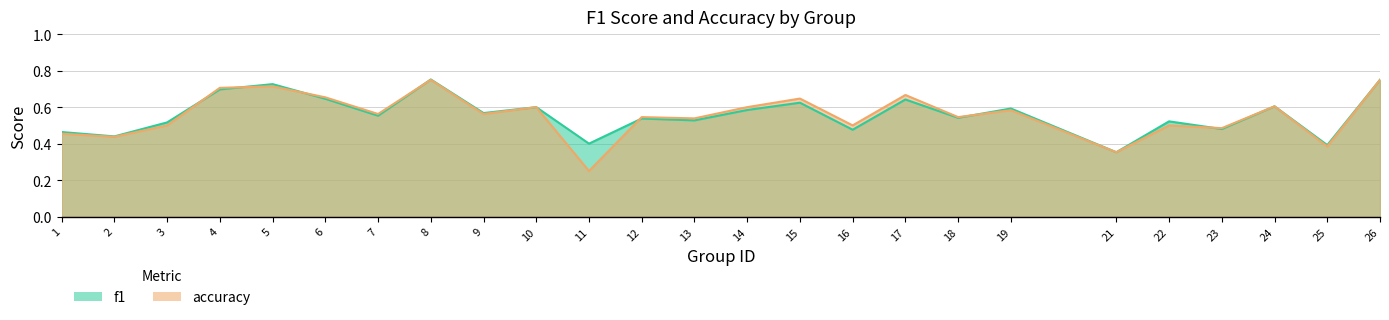

Which series has the largest total across all categories?

f1